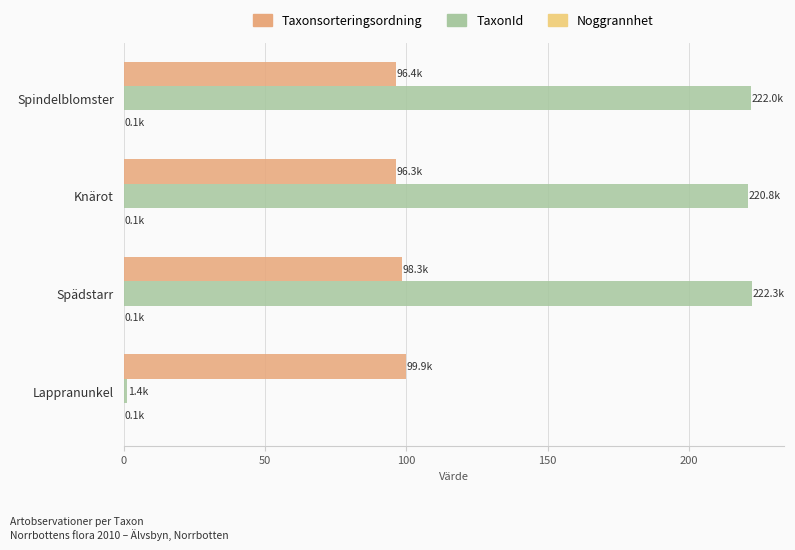

What is the greatest value displayed?

222.3